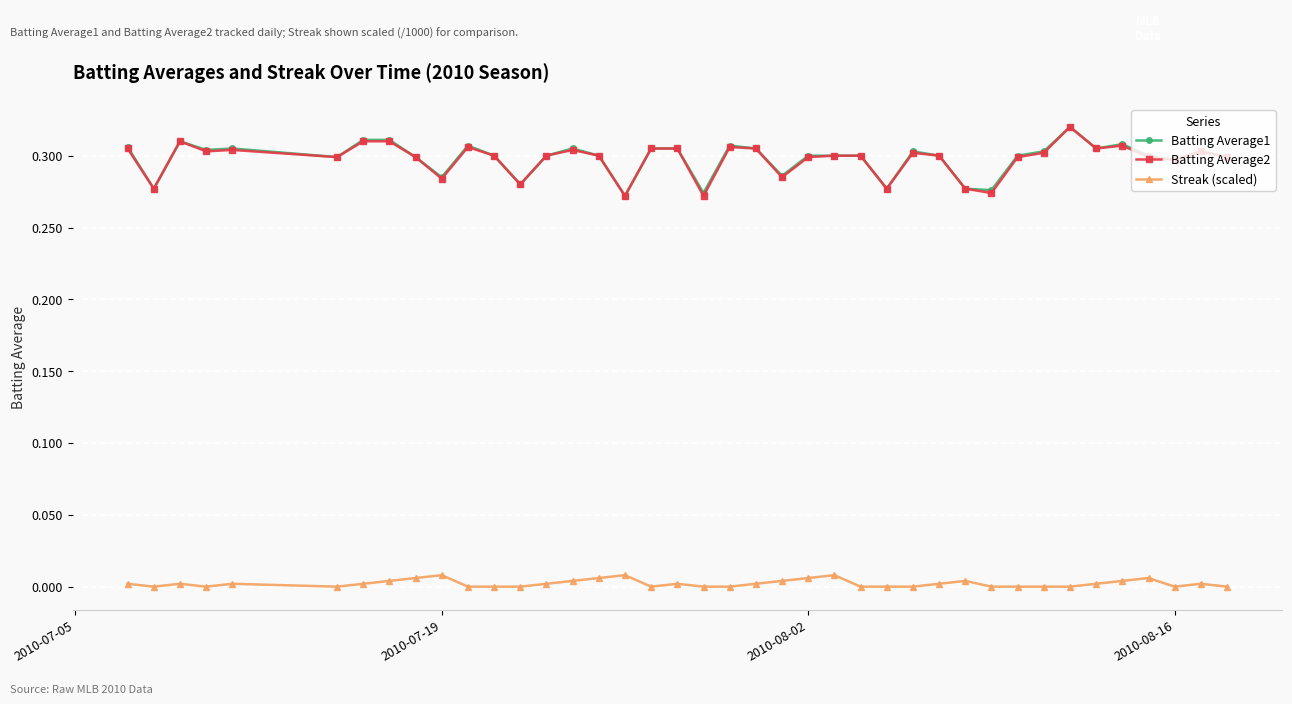

True or false: Streak (scaled) and Batting Average1 intersect in this chart.

False